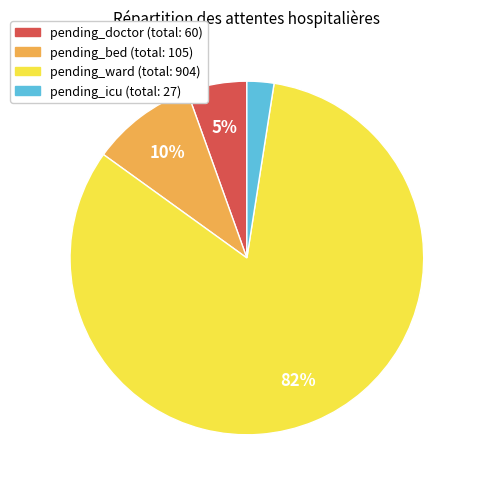

Does any single category account for the majority?

Yes